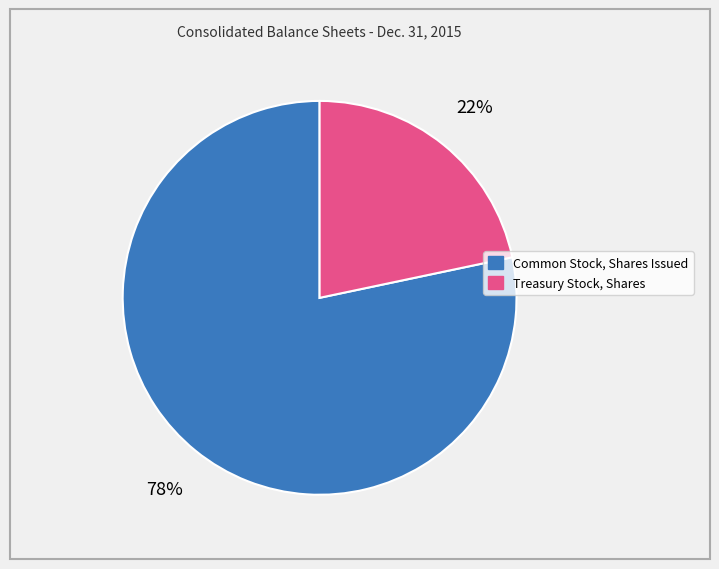

Is the sum of Treasury Stock, Shares and Common Stock, Shares Issued greater than half?

Yes